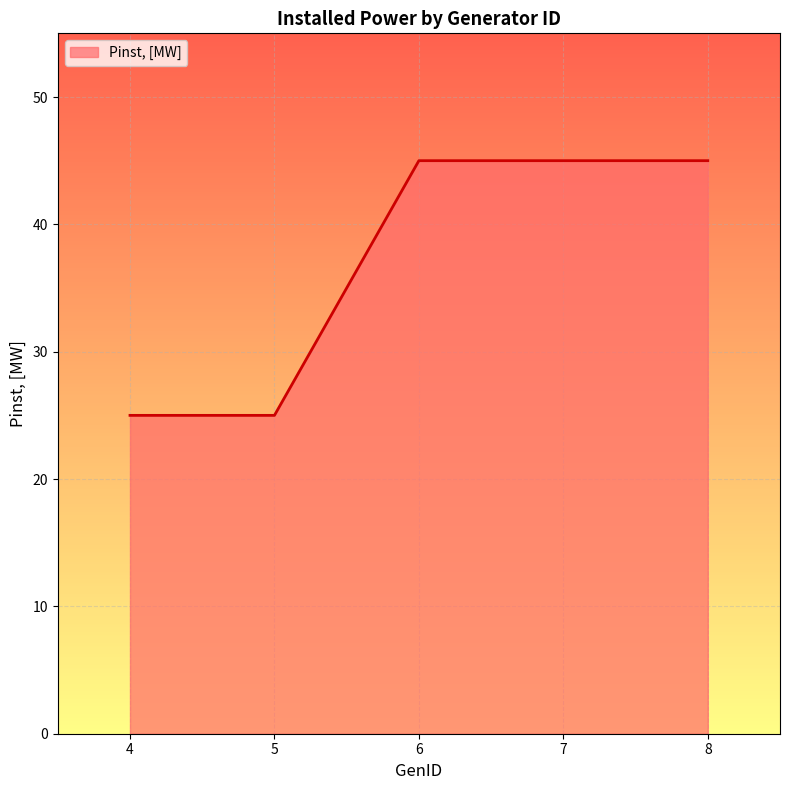

Reading left to right, extract all data points from this chart.

25	25	45	45	45